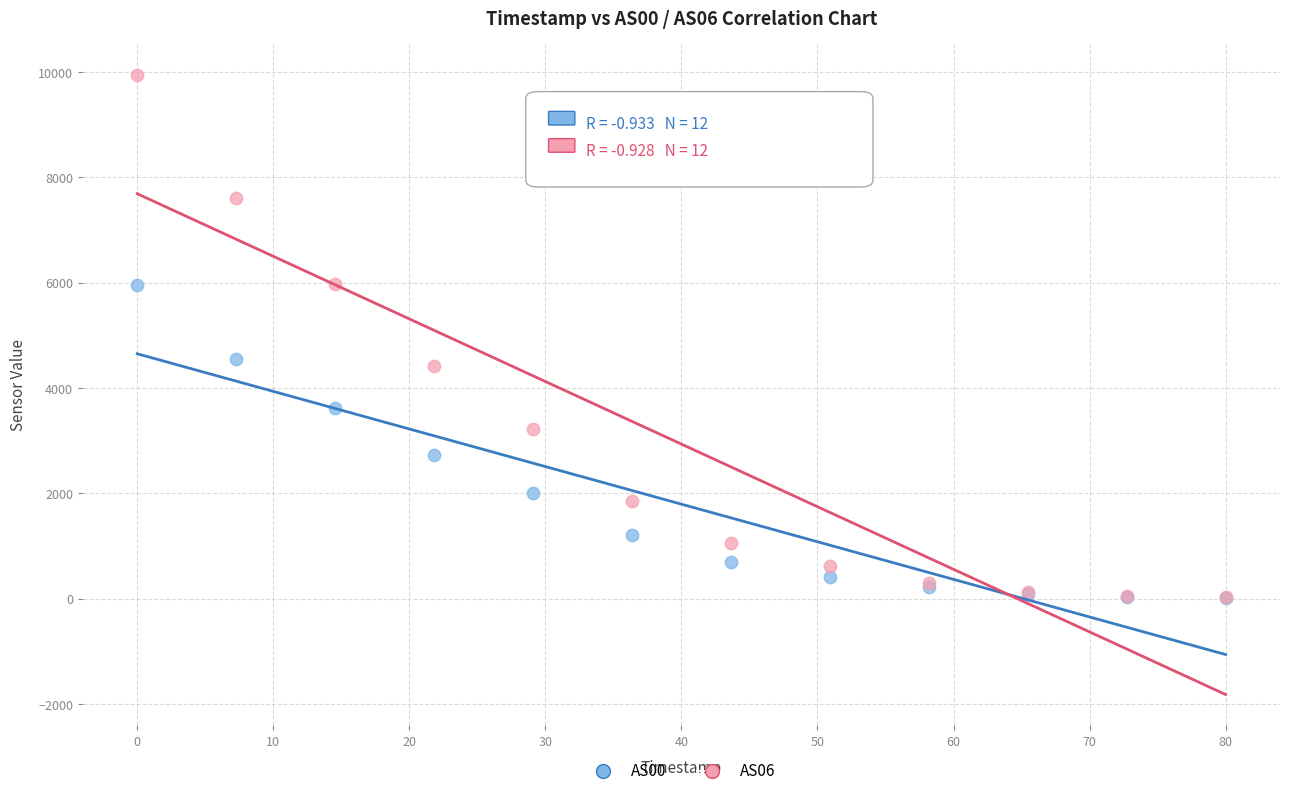

What are all the series names shown in the legend?

AS00, AS06